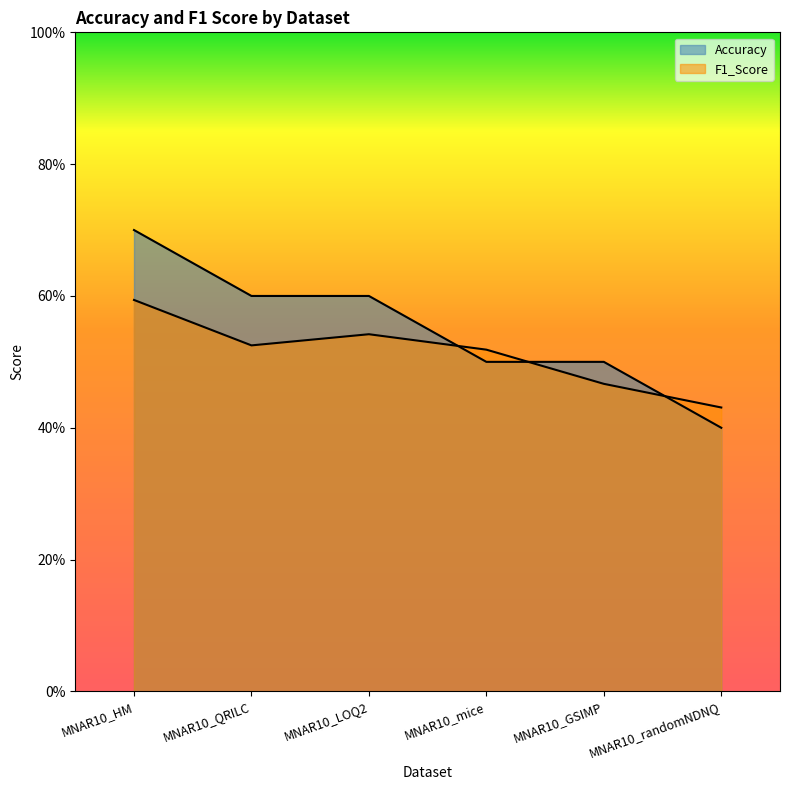

How many lines are shown in the chart?

2